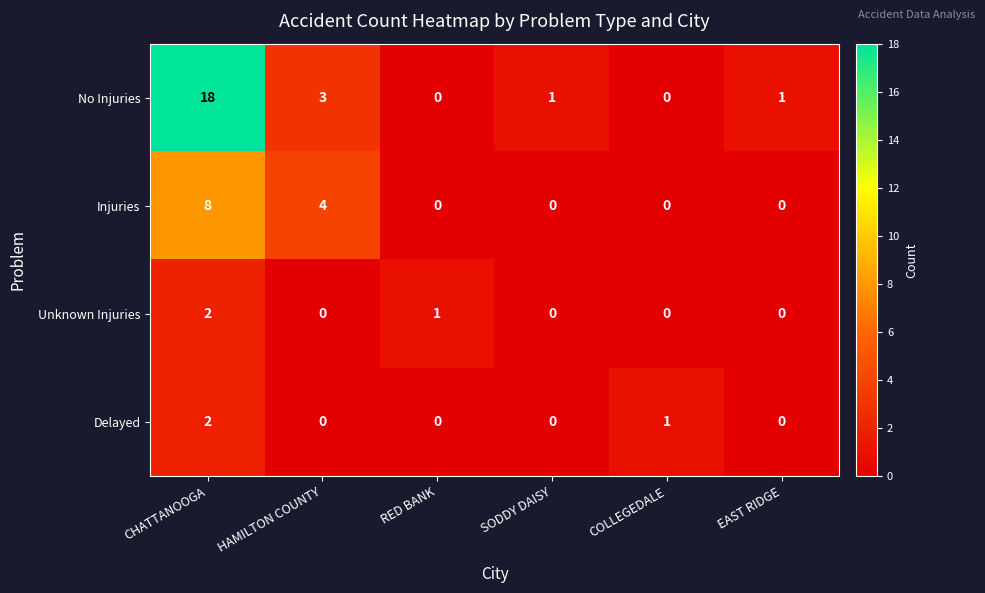

How many values in the Delayed series exceed 0?

2